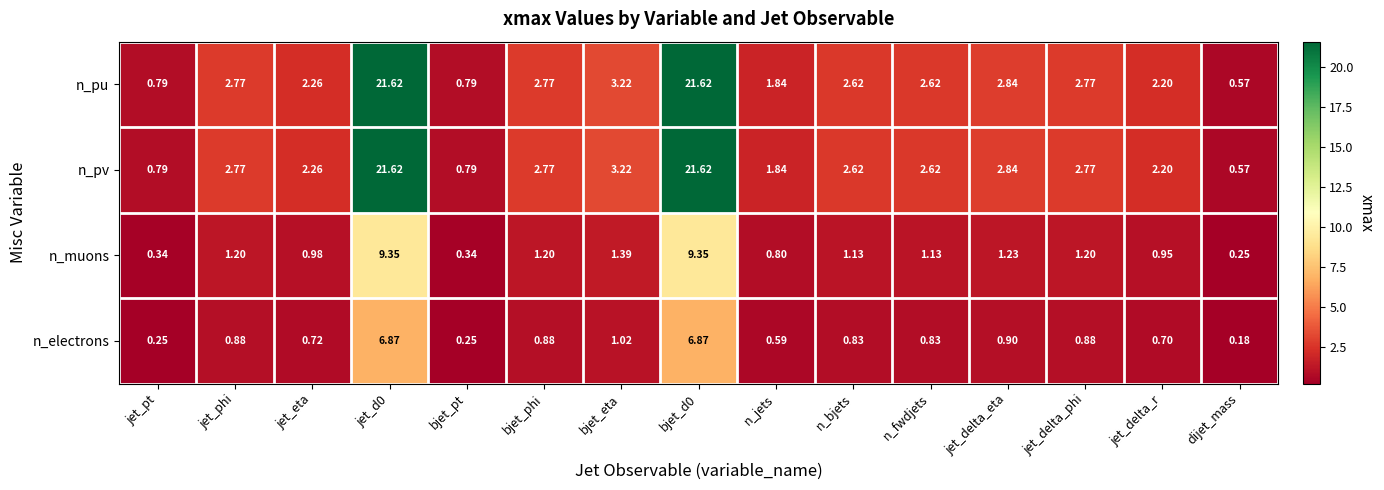

At how many categories does at least one series exceed 3?

3